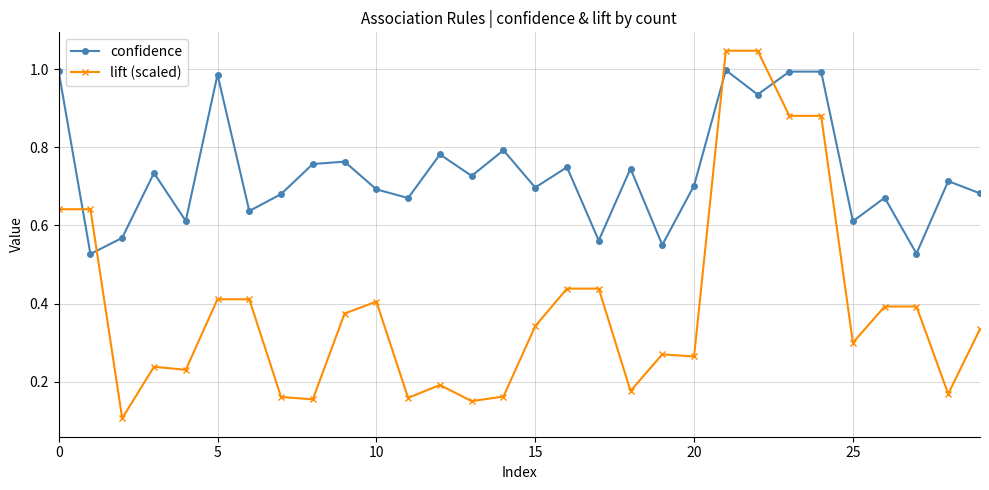

In confidence, how many points are lower than both neighbors (excluding endpoints)?

11